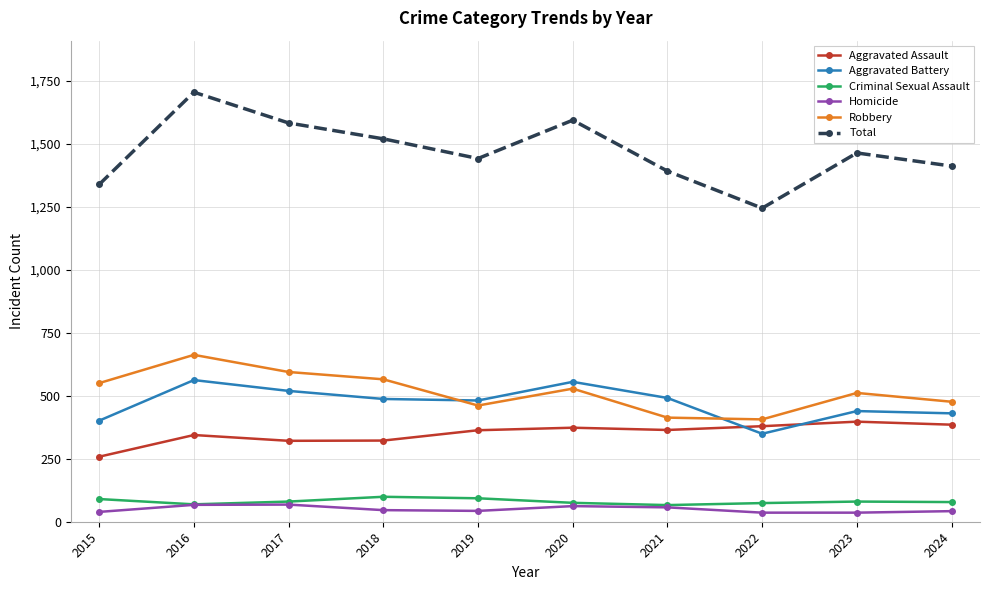

Is this an area chart (filled region under the line)?

No